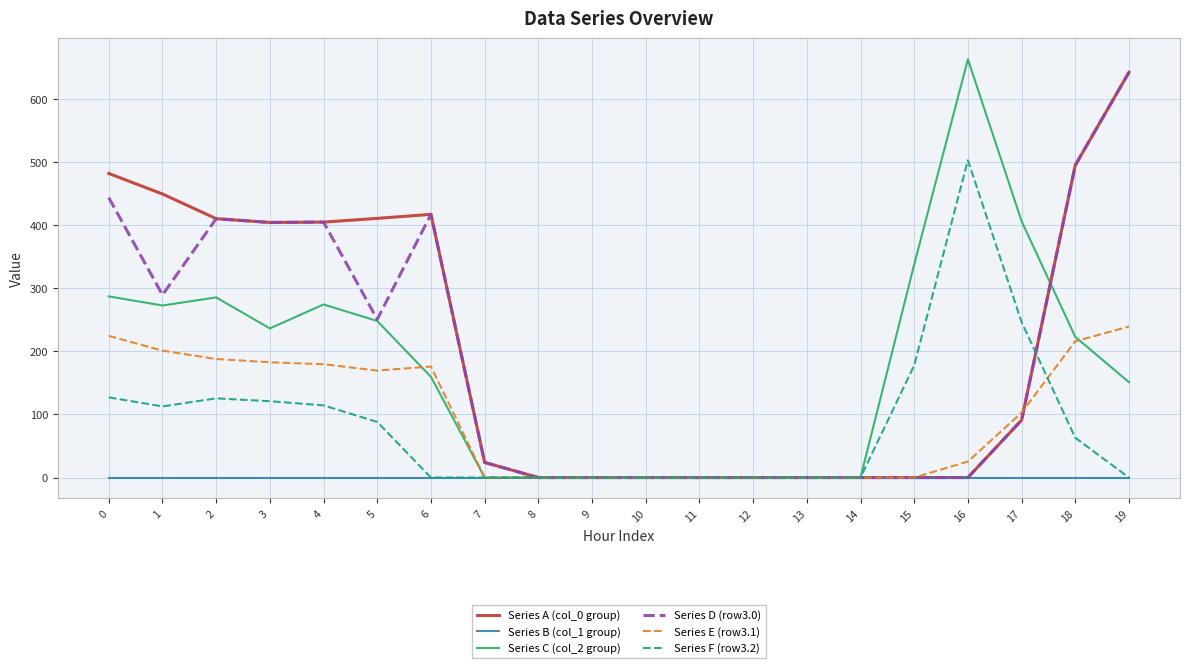

Does the chart display data point markers on the line(s)?

No